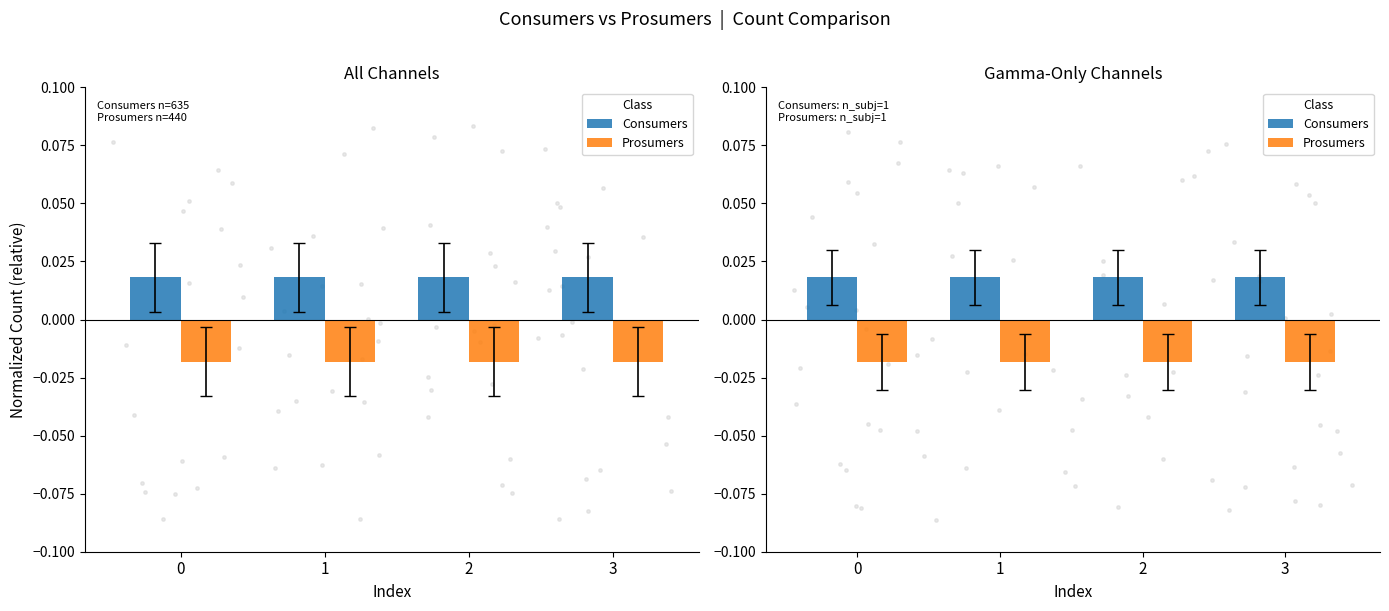

What are all the series names shown in the legend?

Consumers, Prosumers